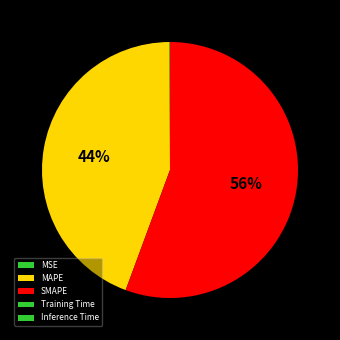

What percentage is the MAPE slice, to the nearest percent?

44%